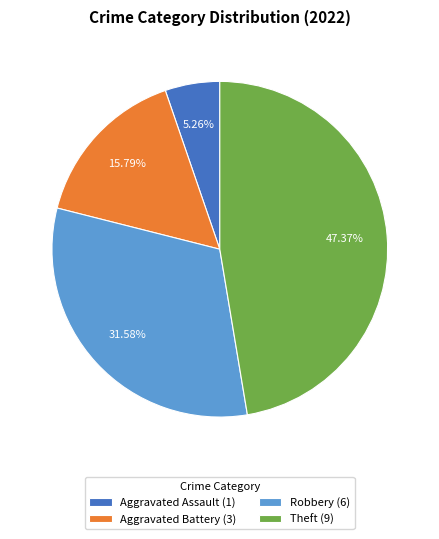

Is there a majority slice in this chart?

No